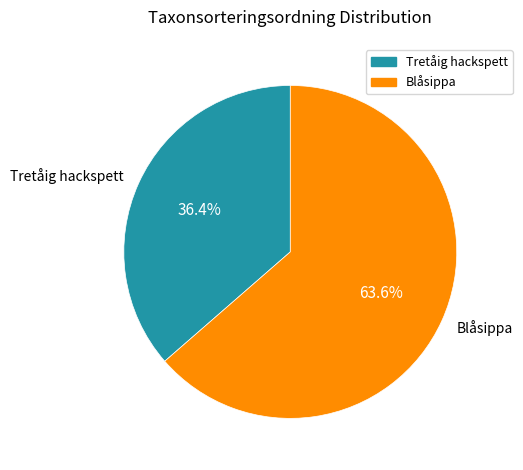

Which has a higher value, Blåsippa or Tretåig hackspett?

Blåsippa